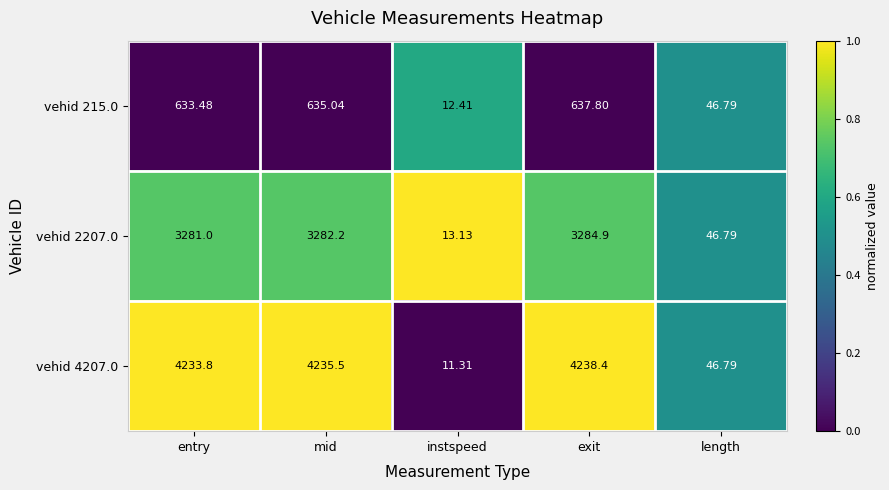

At which category is the sum across all series the highest?

exit